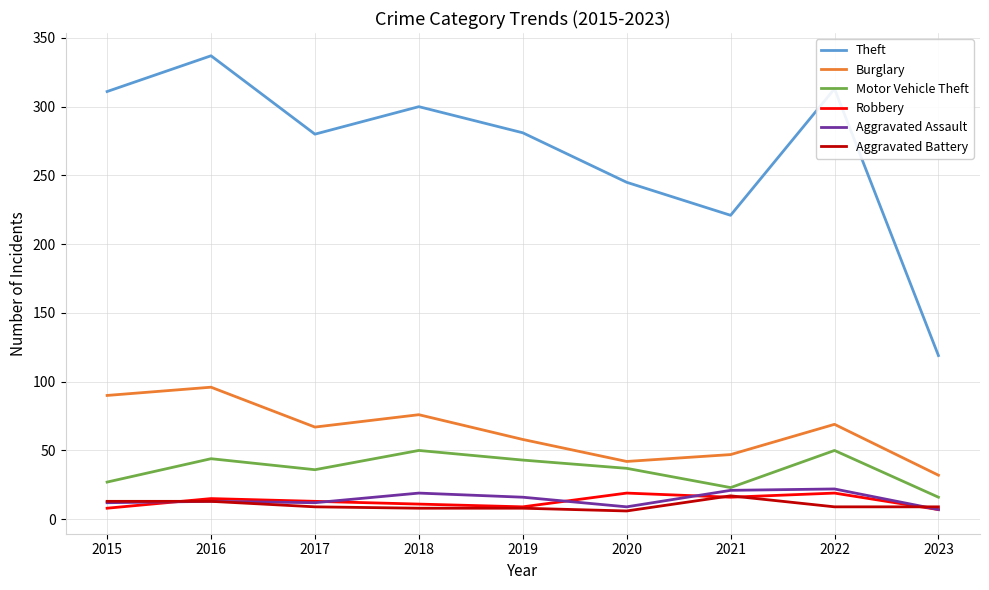

What is the total value across all series at 2019?

415